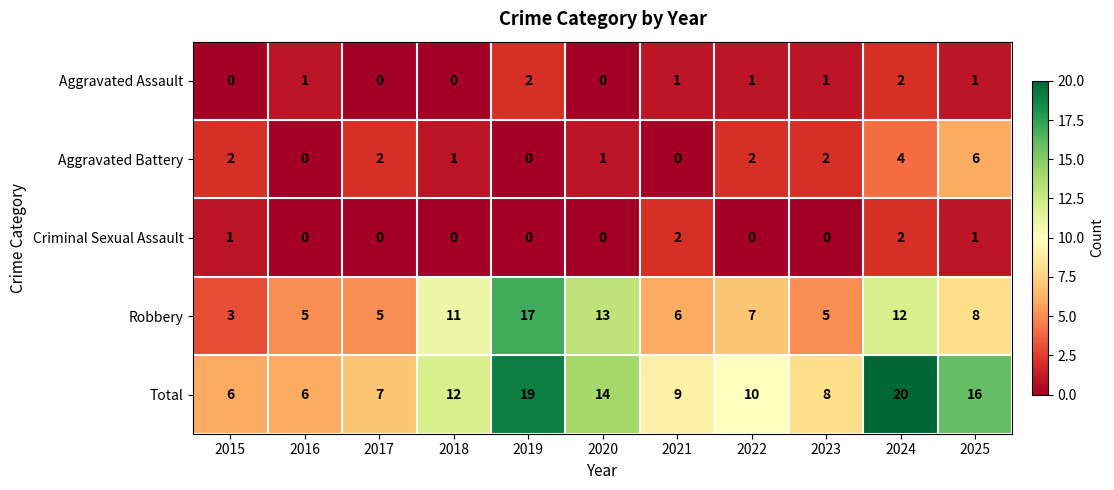

How many Criminal Sexual Assault values are between 0 and 1?

9